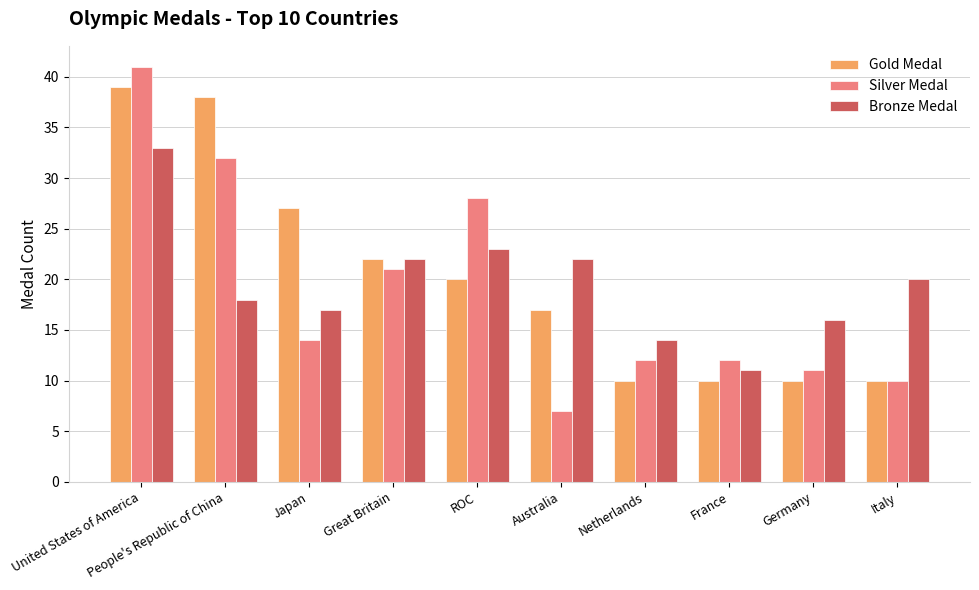

What value does the Bronze Medal series have at Netherlands, to the nearest 5?

15